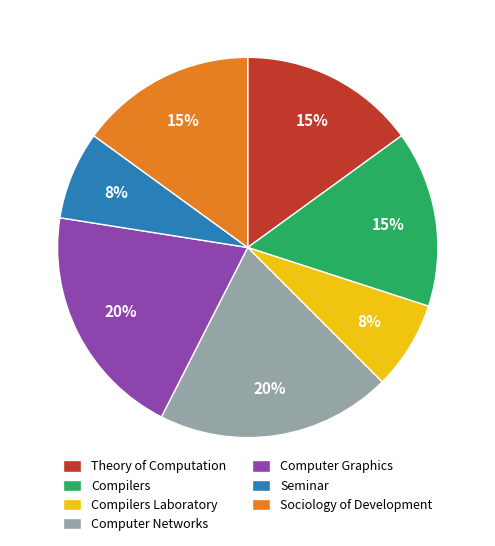

Which has a higher value, Theory of Computation or Seminar?

Theory of Computation